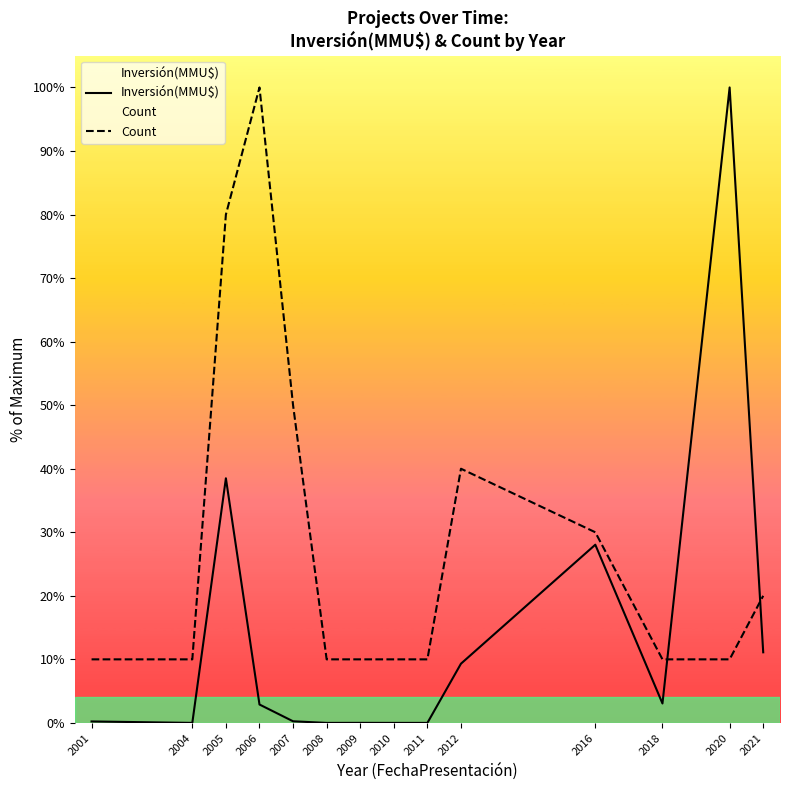

How many values in Inversión(MMU$) are above zero?

10